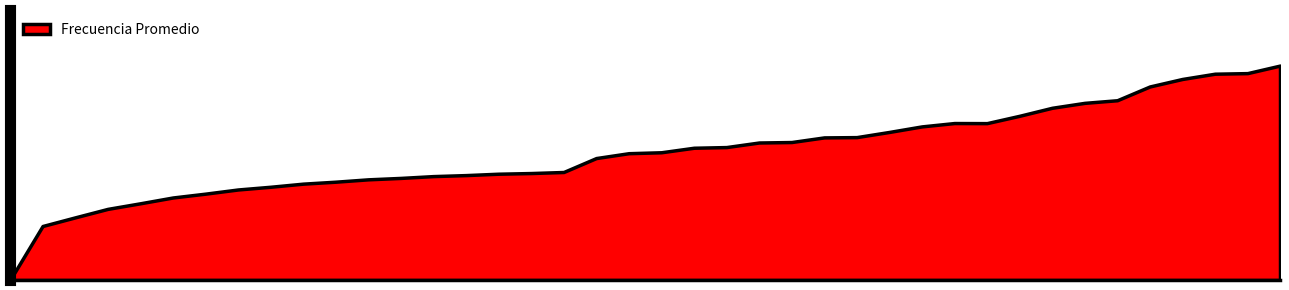

How many interior local valleys (lower than both neighbors) does the data have?

1